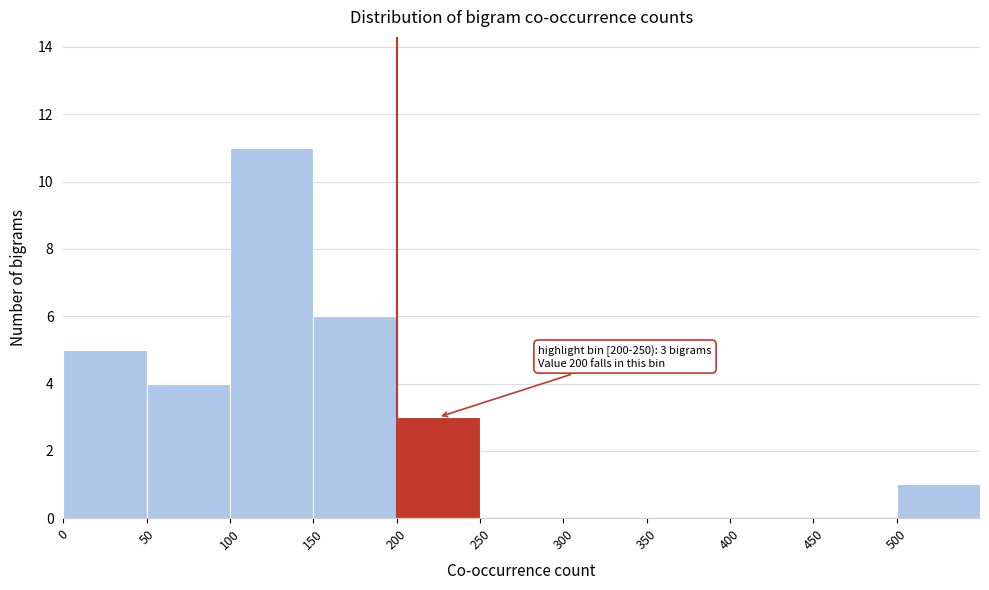

Which range on the x-axis has the tallest bar?

100 to 150